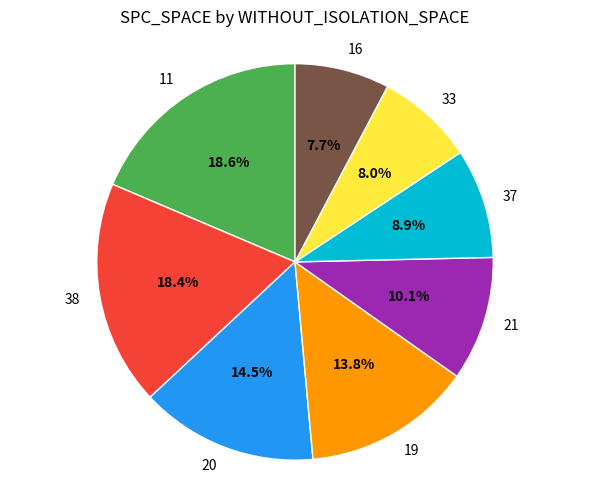

How many segments does this pie chart have?

8